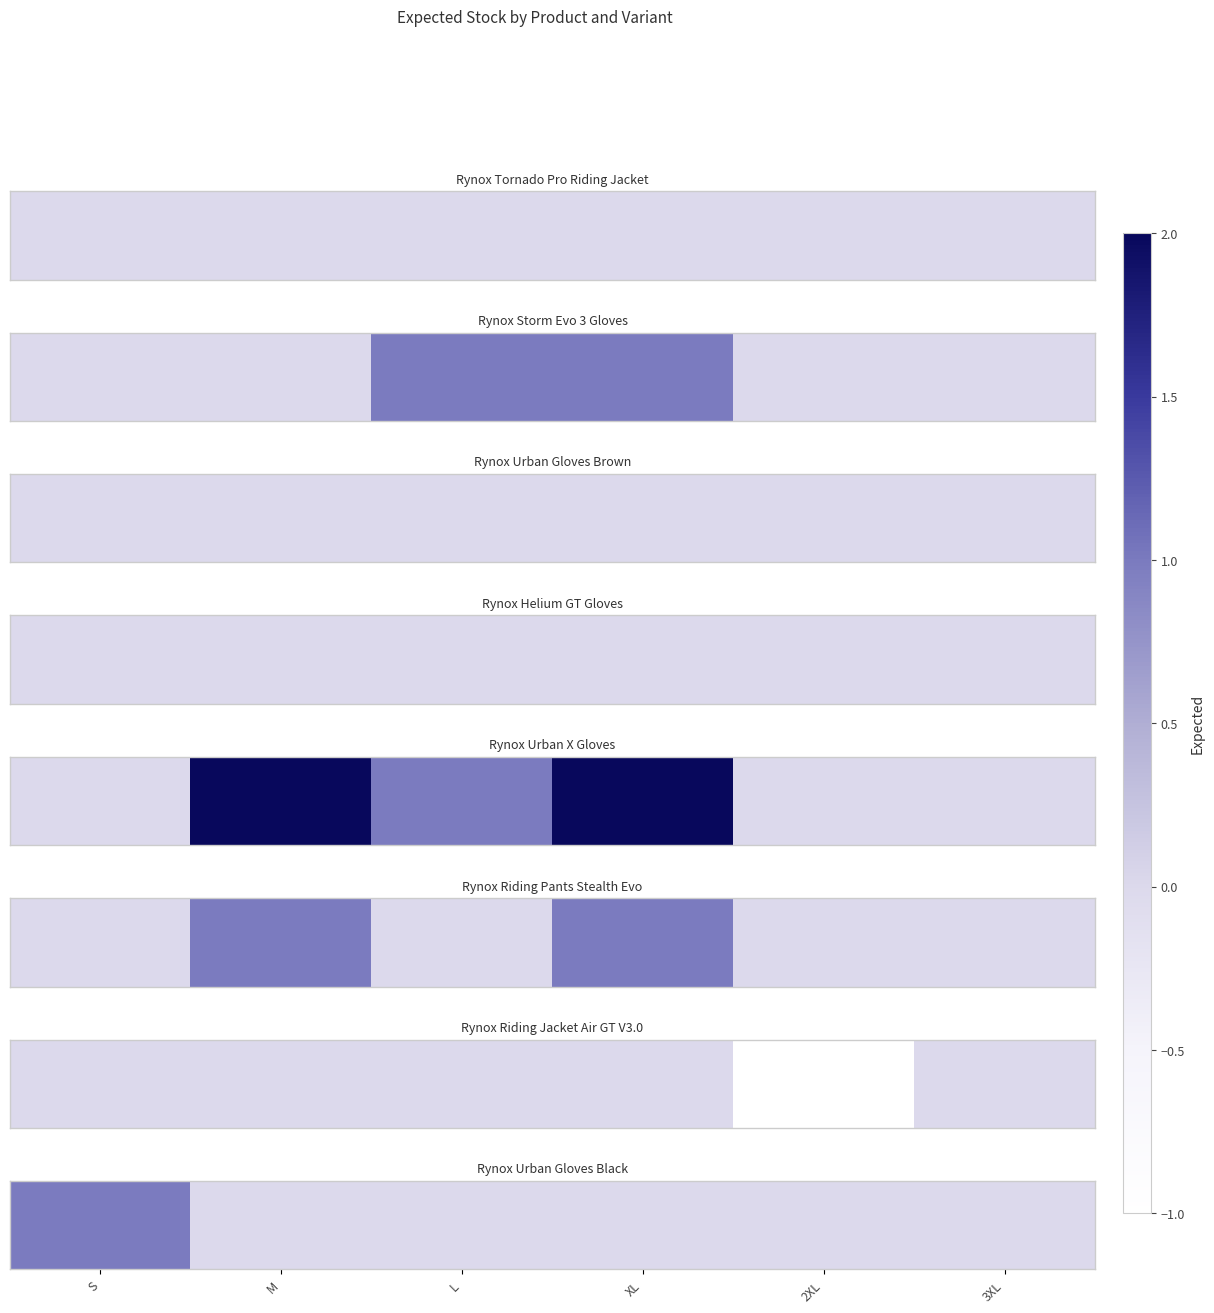

What is the maximum value shown in the chart?

1